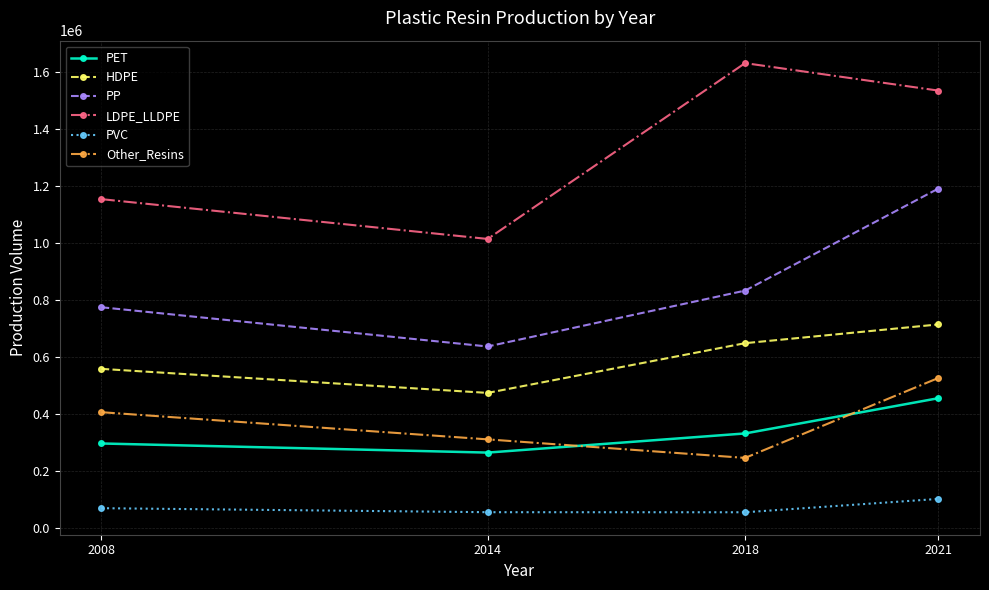

What is the minimum value for HDPE?

473520.1